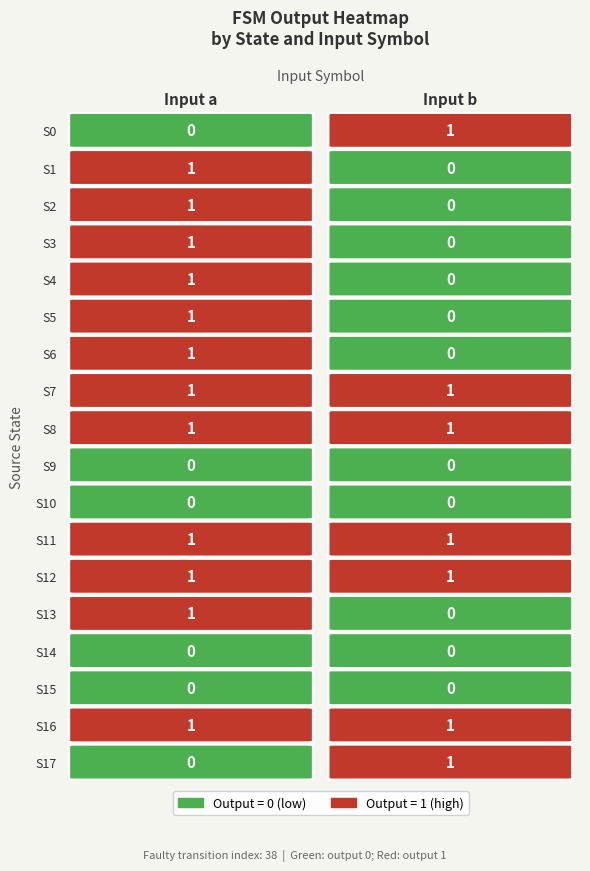

How many values in the b series exceed 0?

7